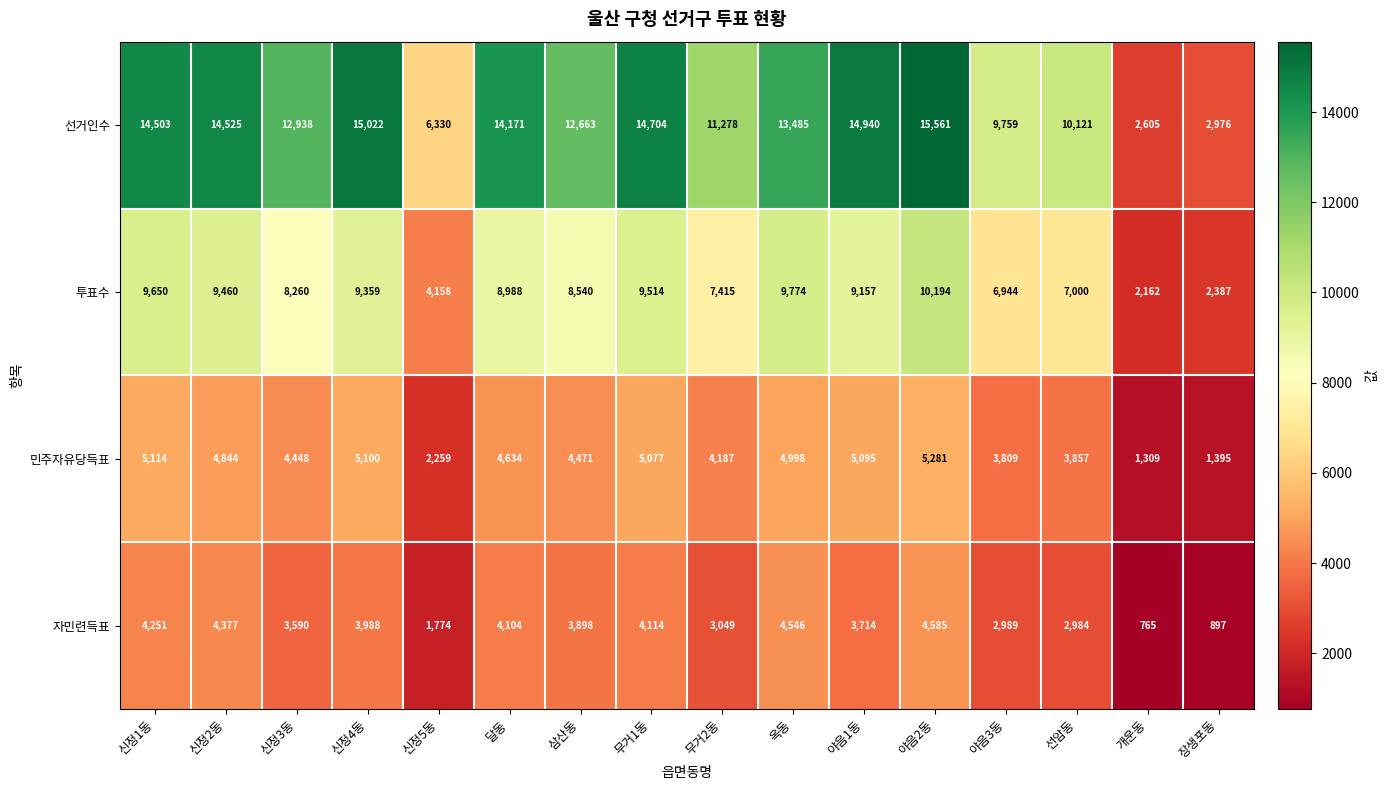

The value of 선거인수 at 신정2동 is 20013. True or false?

False